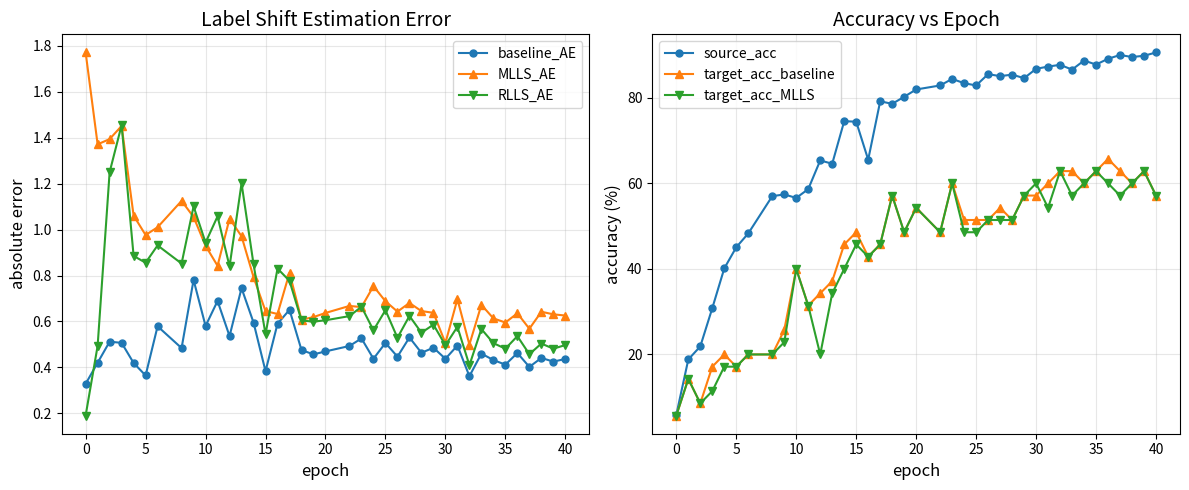

True or false: target_acc_MLLS and RLLS_AE cross at least once.

False